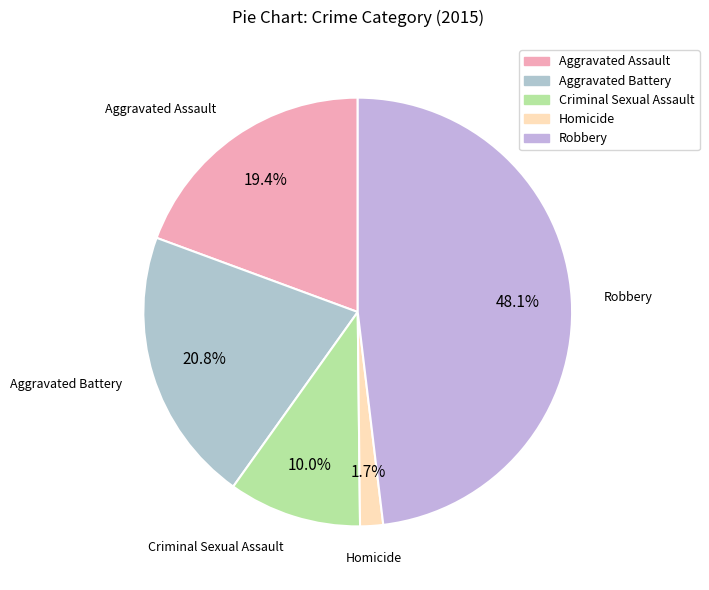

Rank the categories by value from lowest to highest.

Homicide, Criminal Sexual Assault, Aggravated Assault, Aggravated Battery, Robbery